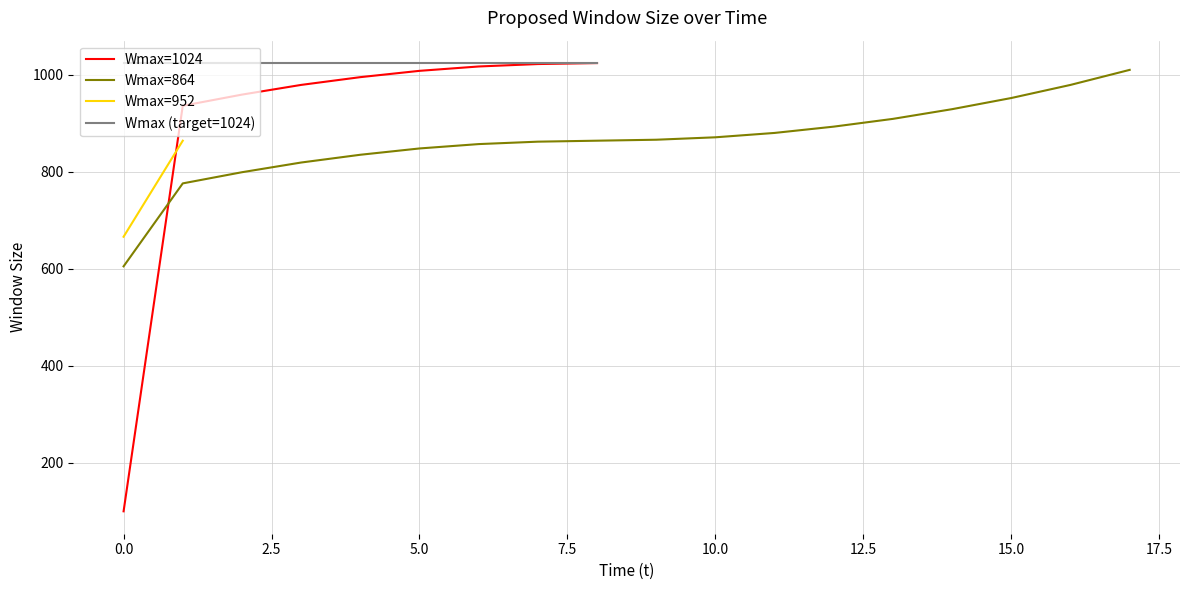

True or false: K and Wmax intersect in this chart.

False